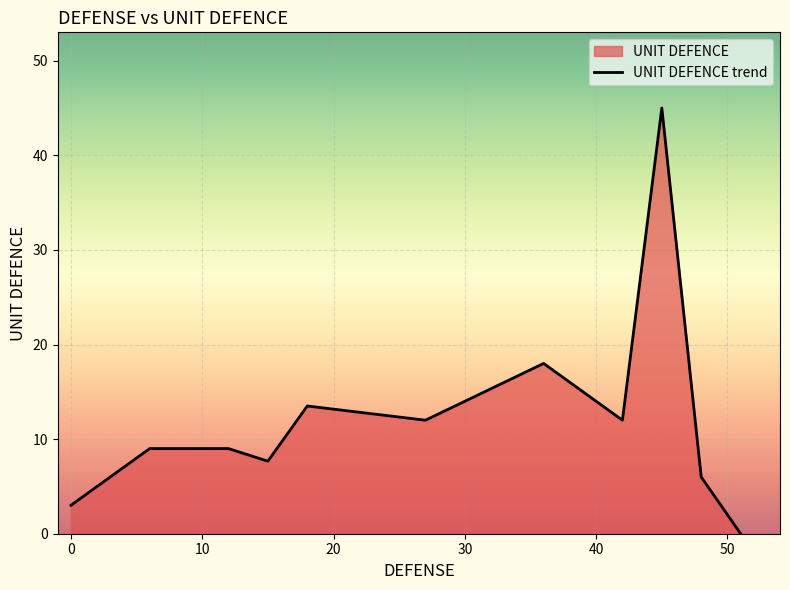

What is the maximum value shown in the chart?

45.0